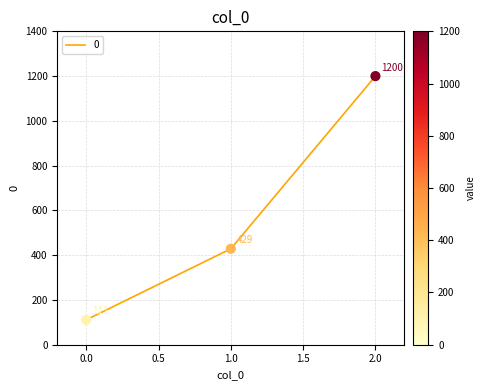

Which has a higher value, 2.0 or 1.0?

2.0